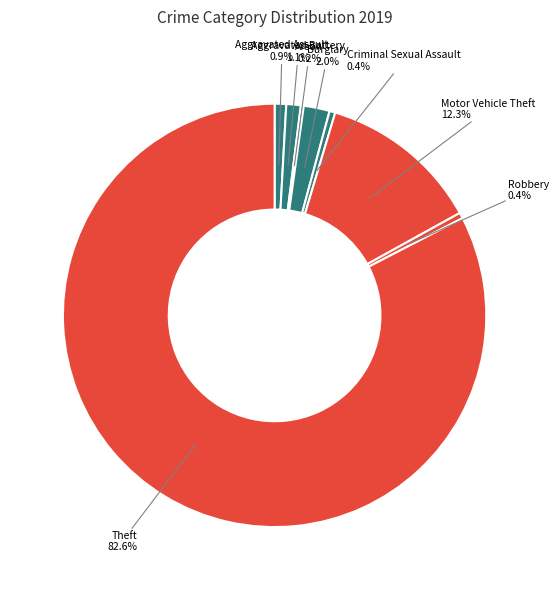

To the nearest percent, what is the average slice percentage?

12%